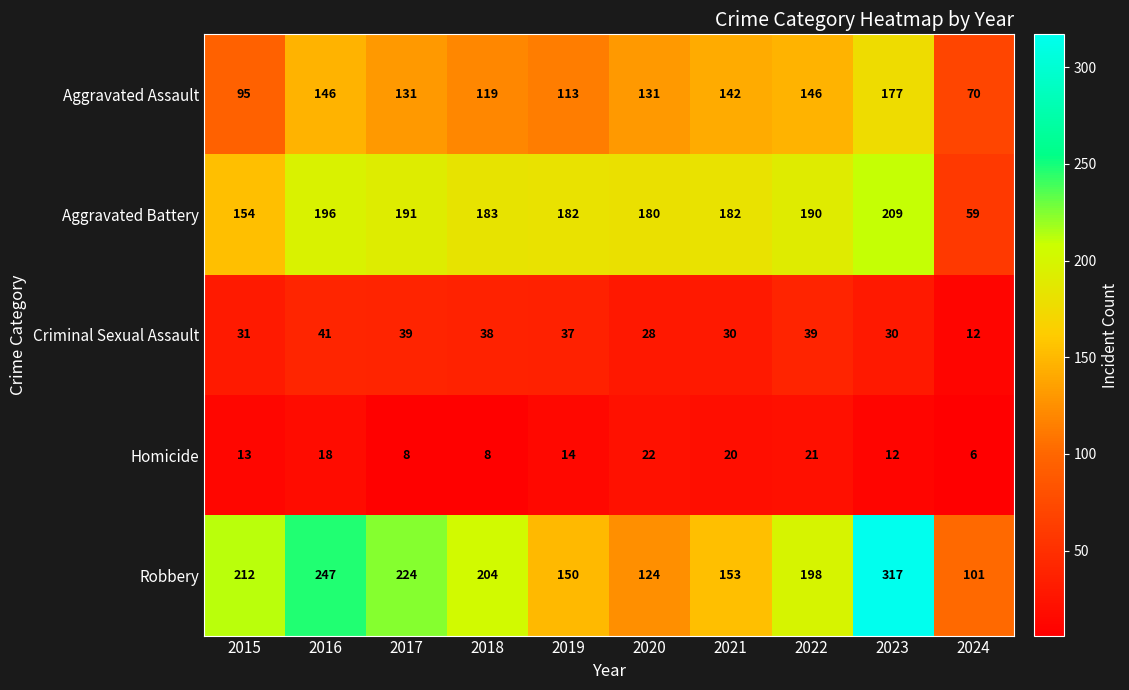

What is the sum of all Homicide values?

142